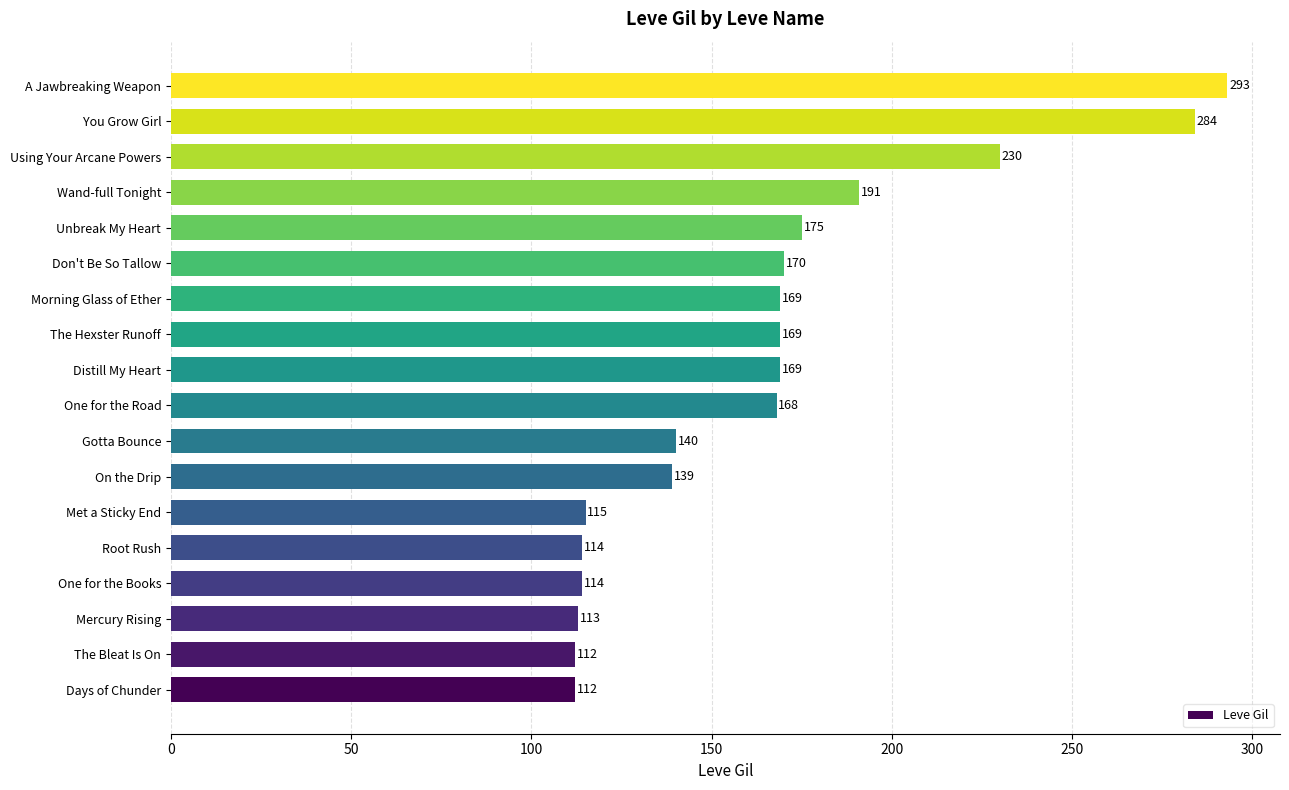

How many series are shown in this chart?

1